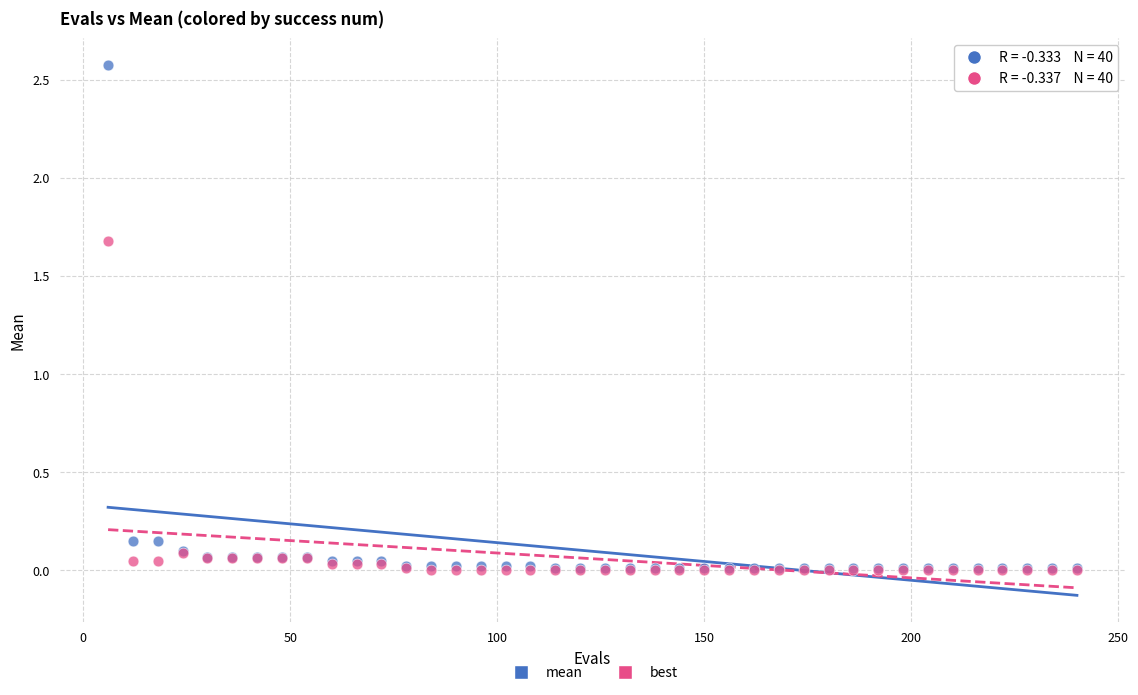

Across all series, what Y value is closest to 1?

1.7